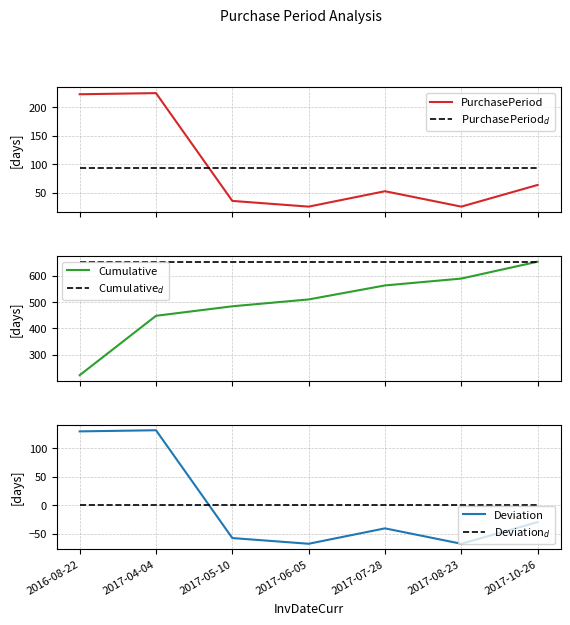

True or false: Deviation and PurchasePeriod$_d$ intersect in this chart.

True